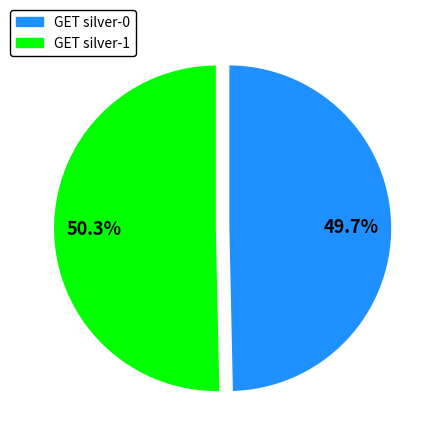

Which slice is the largest?

GET silver-1